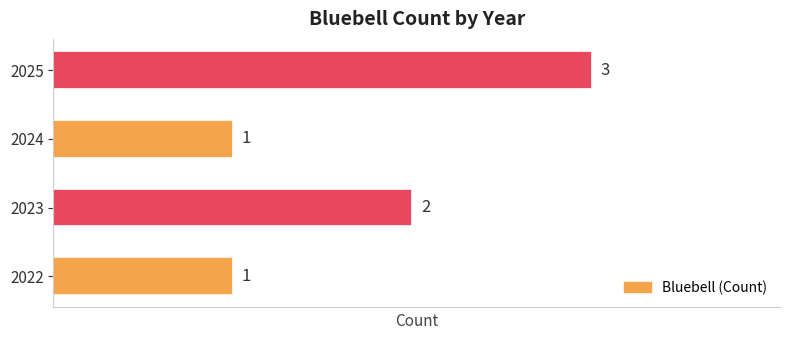

Reading bottom to top, what are all the values shown in this chart?

2022=1	2023=2	2024=1	2025=3